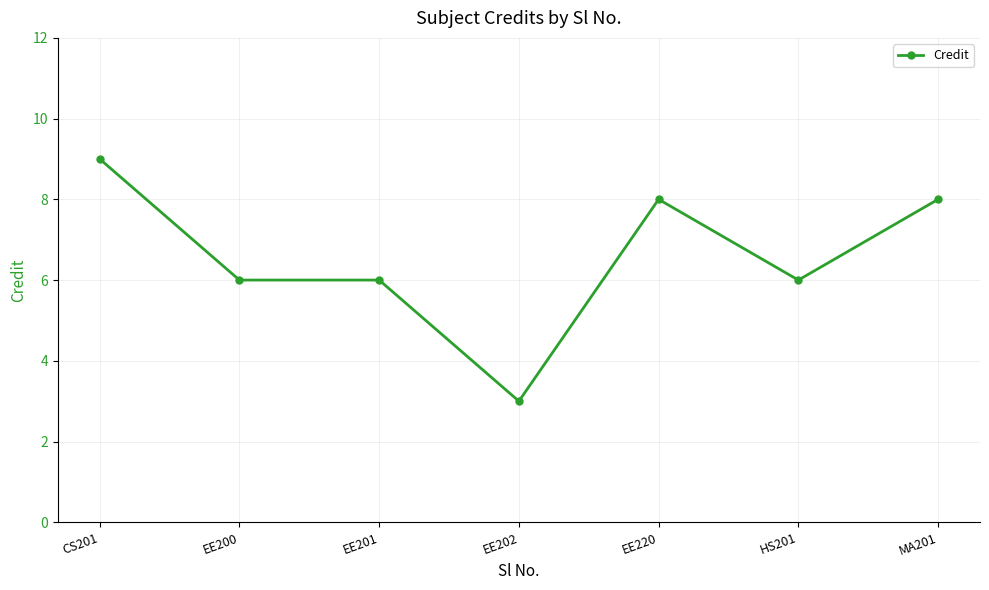

The value at HS201 is 8. True or false?

False